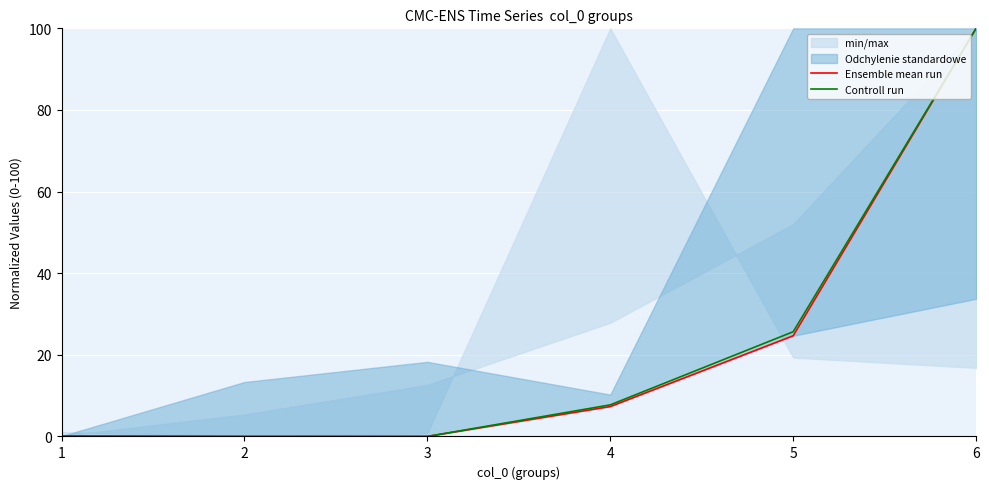

Which series has the largest total across all categories?

Controll run